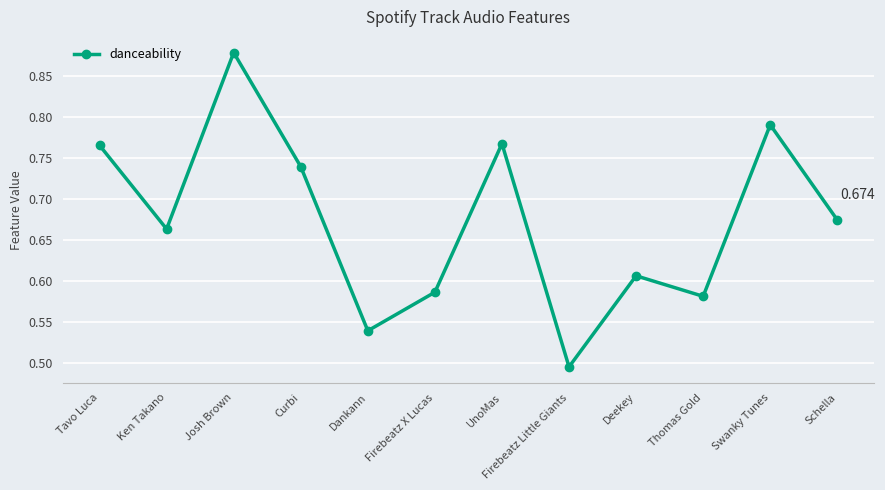

Between UnoMas and Swanky Tunes, which is larger?

Swanky Tunes